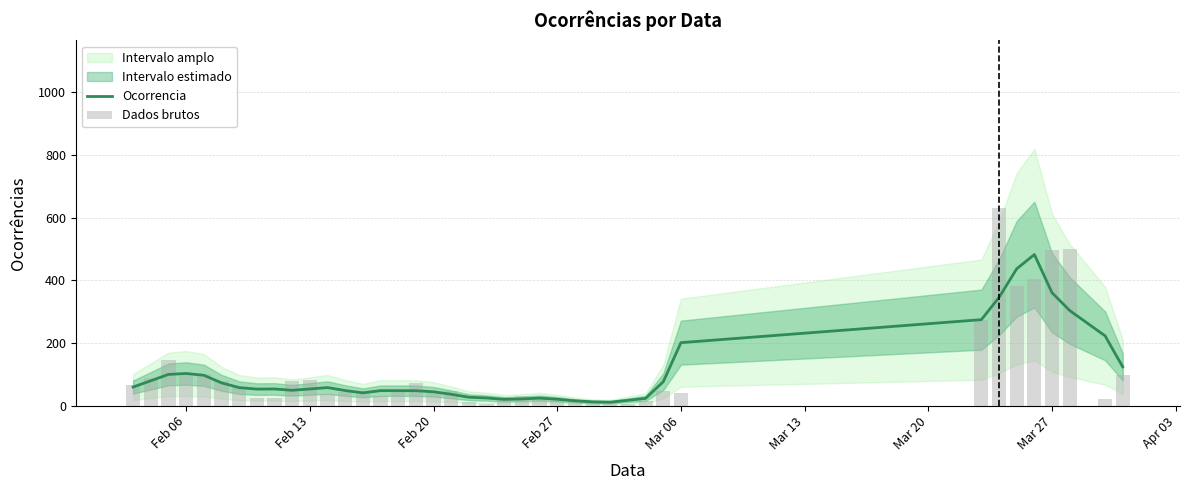

How many categories are shown in the chart?

40